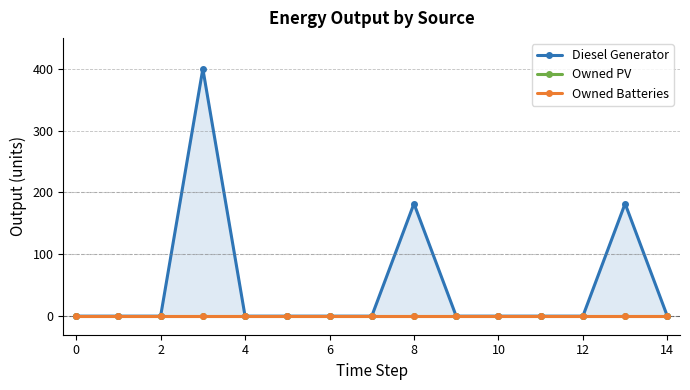

Is the value of Owned PV at 10 greater than the value of Diesel Generator at 11?

No